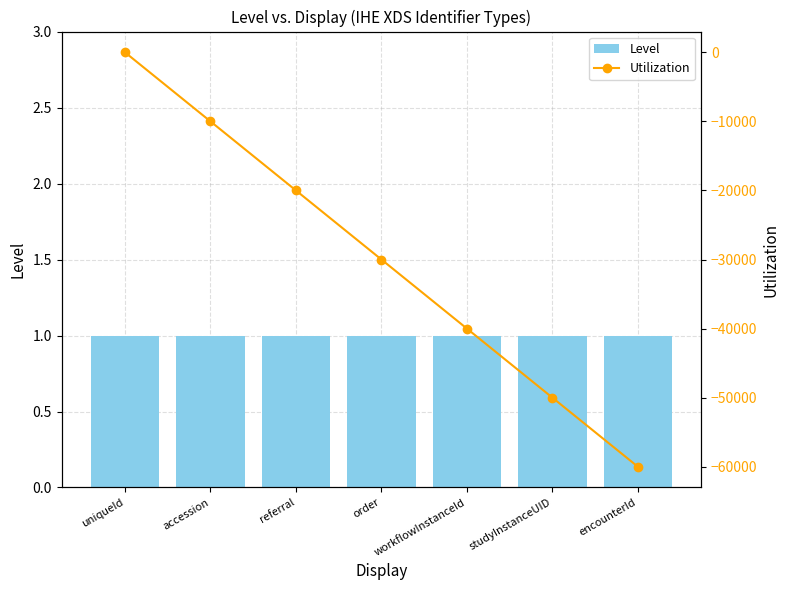

What are all the series names shown in the legend?

Level, Utilization